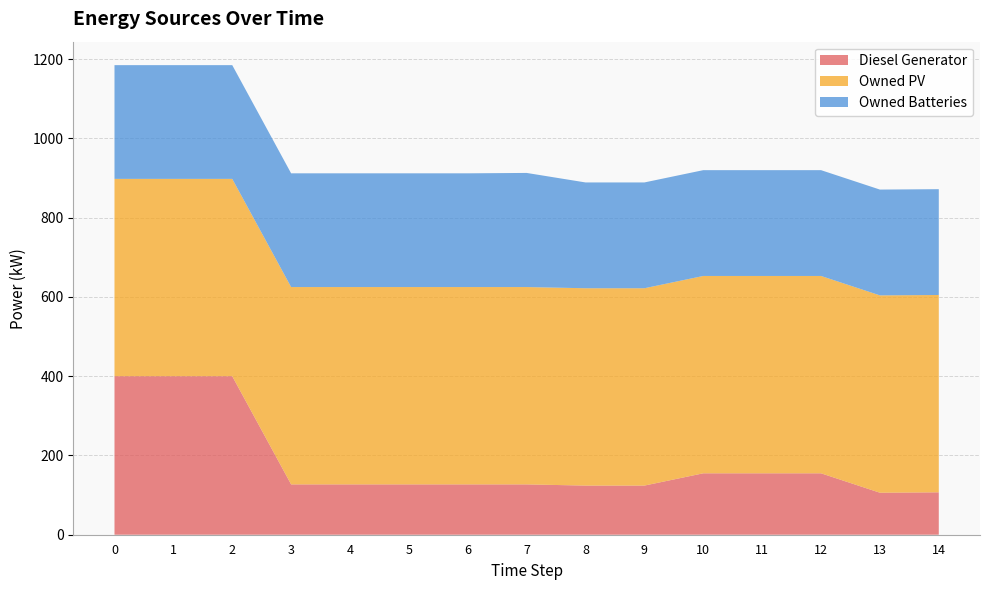

Reading right to left, transcribe all the data shown in this chart.

Diesel Generator: 107	106	155	155	155	124	124	127	127	127	127	127	400	400	400
Owned PV: 498	498	498	498	498	498	498	498	498	498	498	498	498	498	498
Owned Batteries: 267	267	267	267	267	267	267	288	287	287	287	287	287	287	287